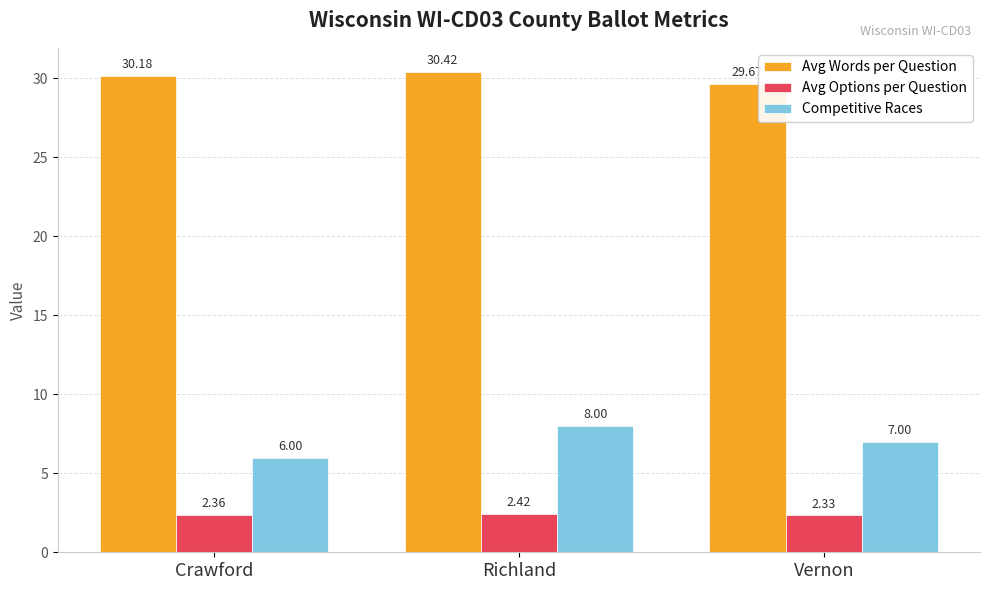

At which label does Competitive Races first exceed 7?

Richland